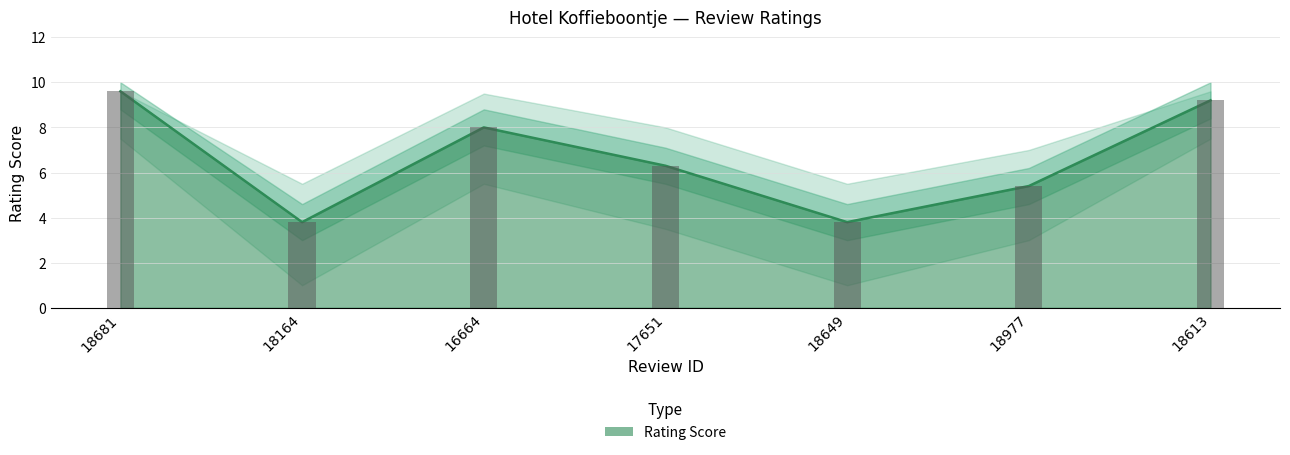

What is the difference between the maximum and minimum values?

5.8